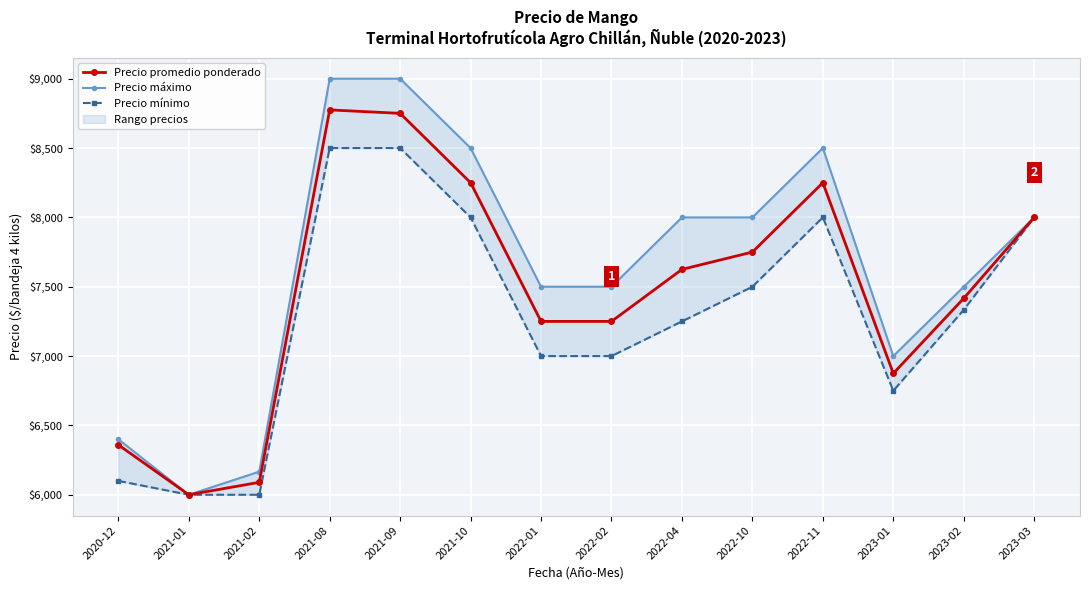

What is the difference between the Precio promedio ponderado values at 2021-08 and 2023-03?

775.0